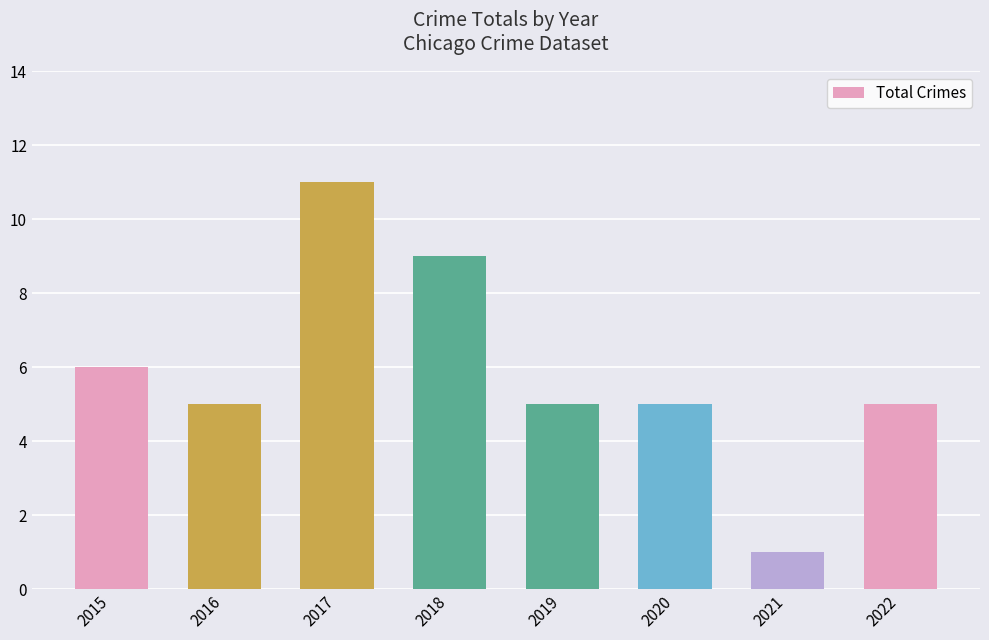

Count the values in the range 5 to 9.

6